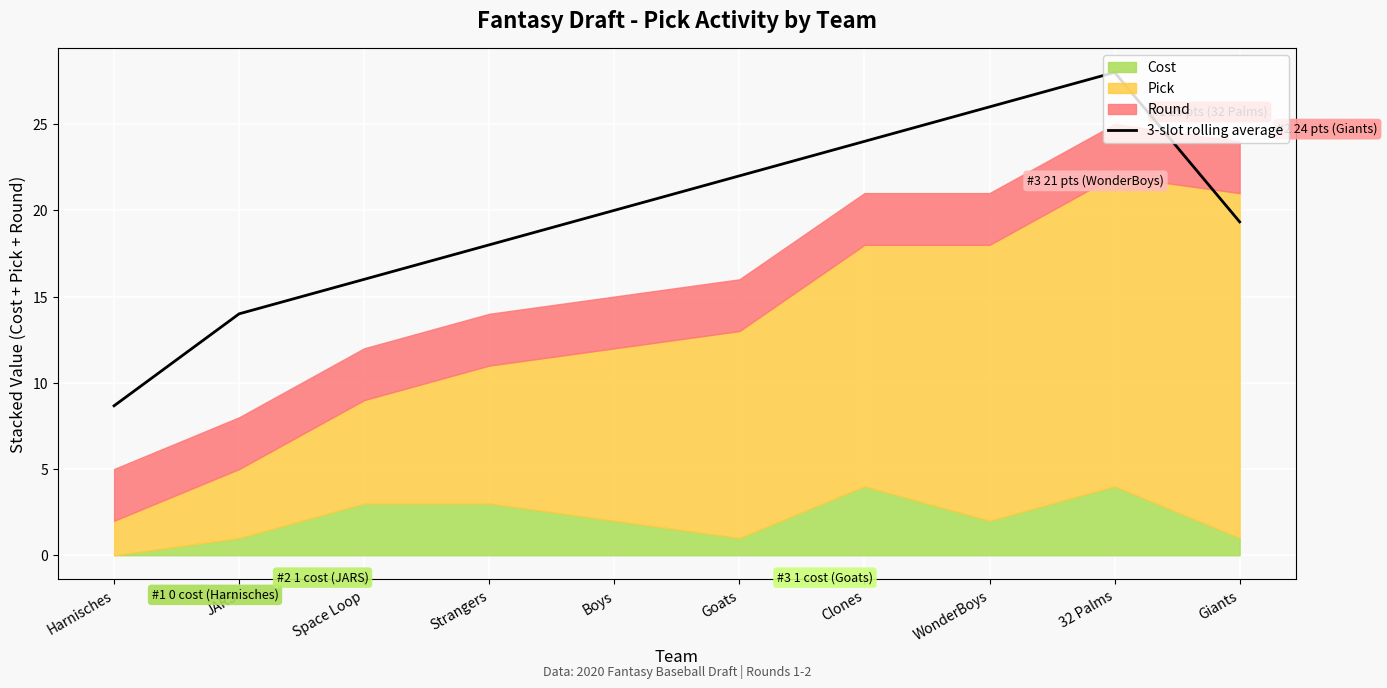

What is the difference between the maximum and minimum values?

19.3